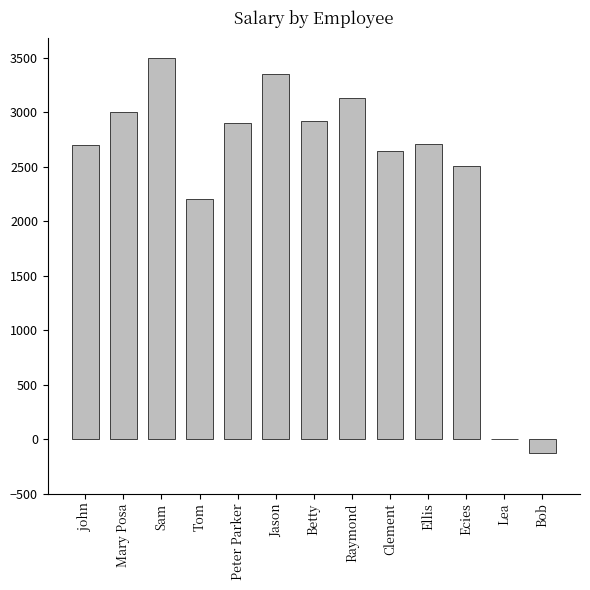

How many series are shown in this chart?

1